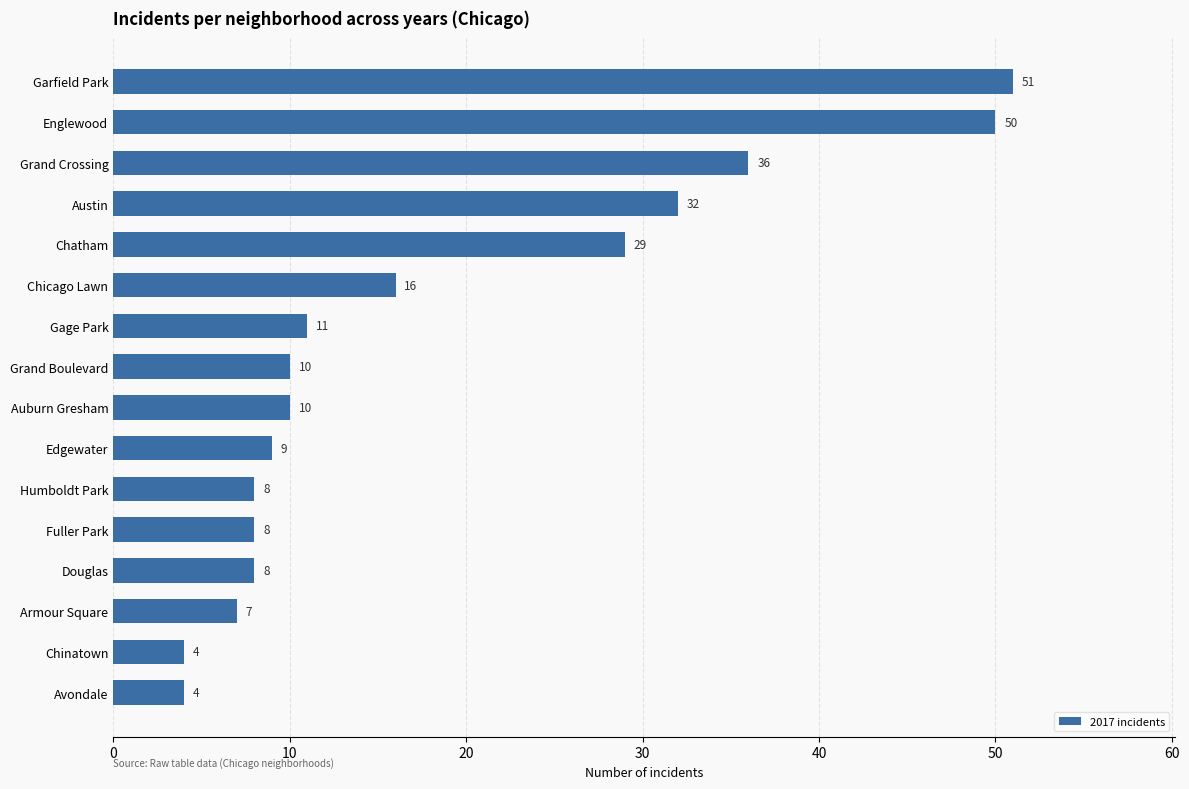

What is the ratio of the value at Chinatown to the value at Grand Boulevard?

0.4